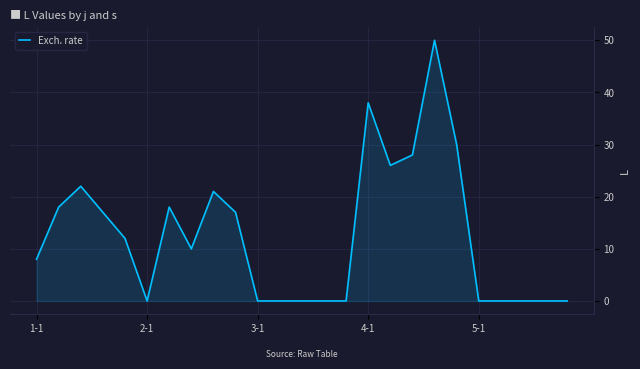

What is the maximum value shown in the chart?

50